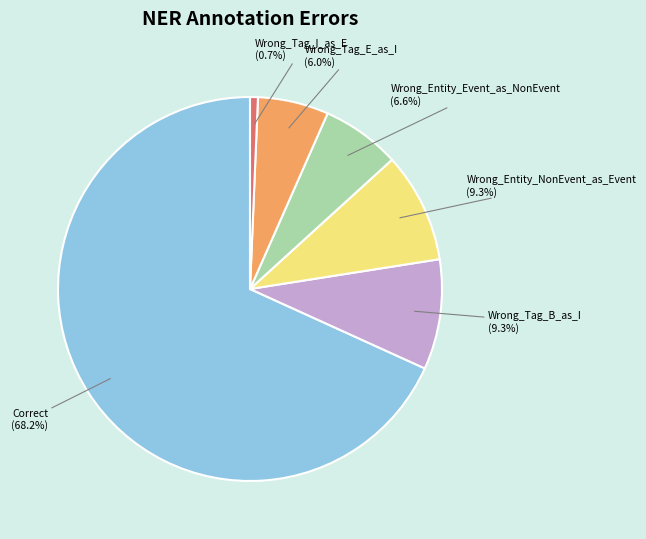

Which category has the biggest portion of the pie?

Correct